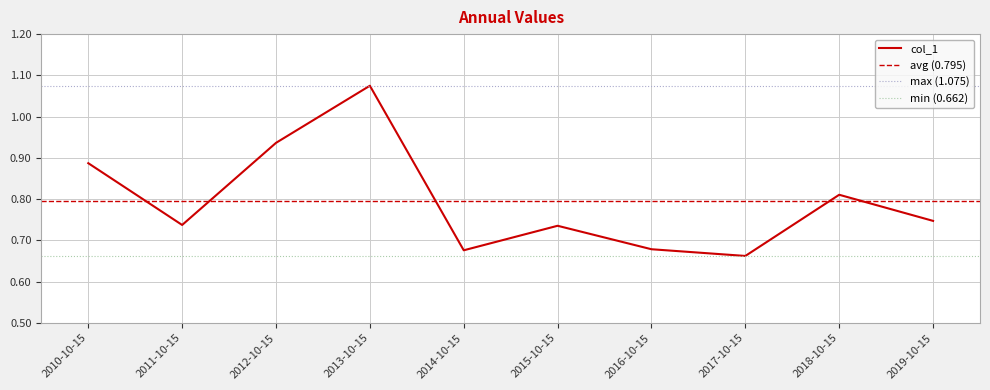

Count the values in the range 0 to 1.

9